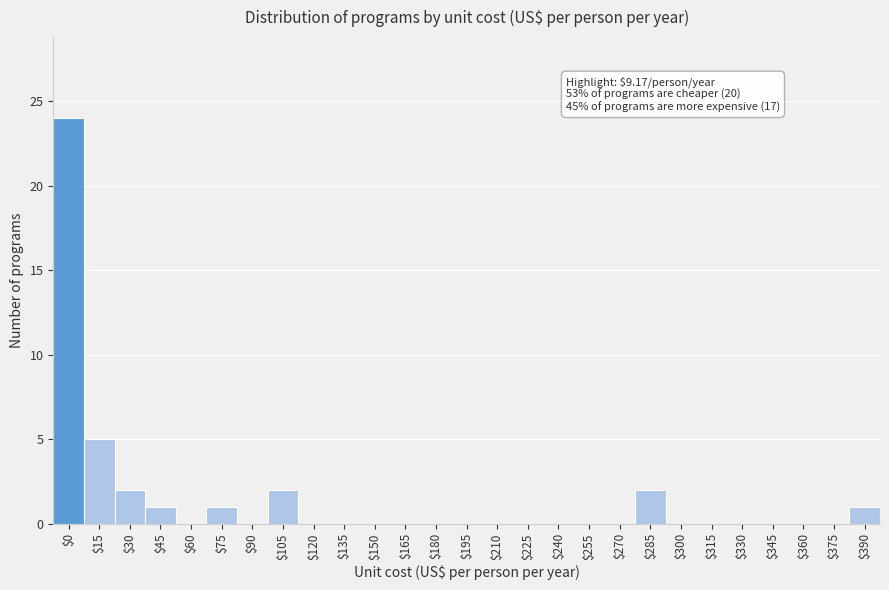

What is the maximum value shown in the chart?

24